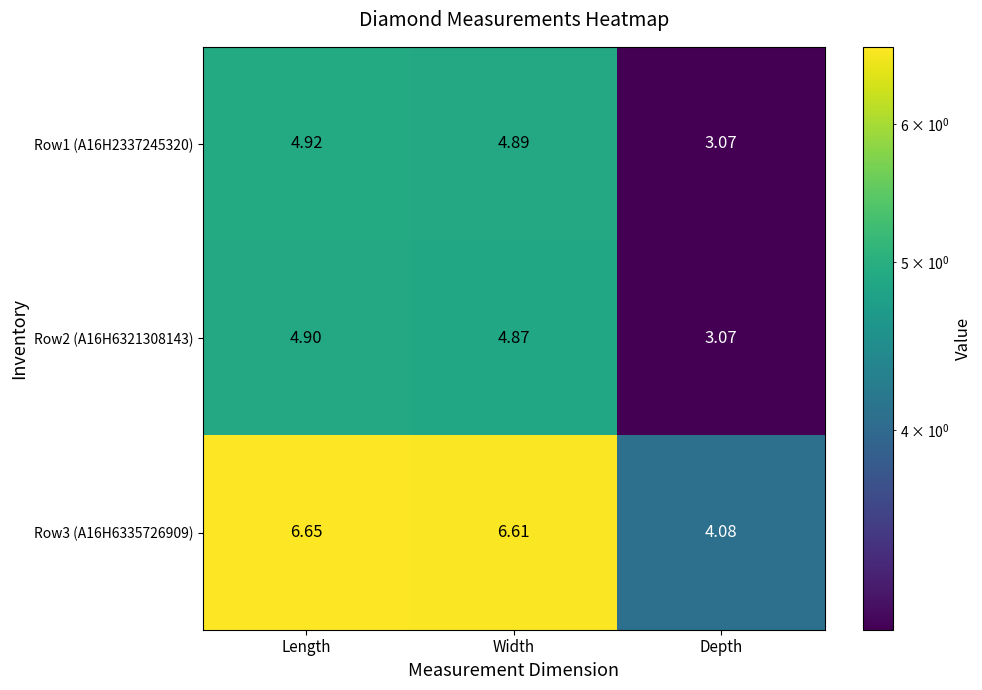

At which label is Row3 (A16H6335726909) closest to 5?

Depth